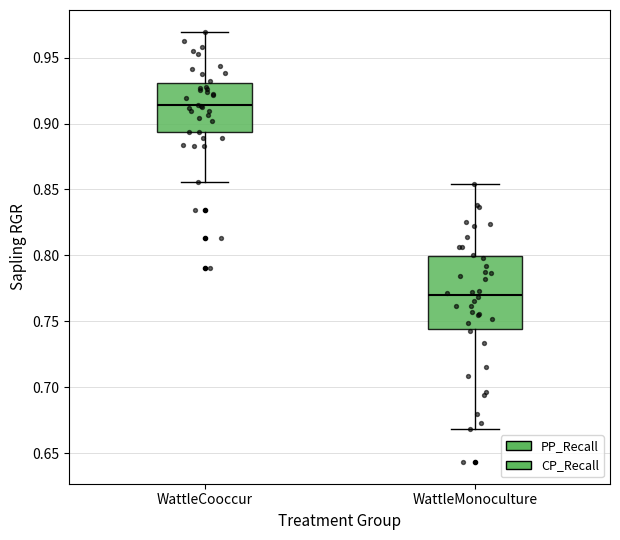

Which box is the tallest, from its lower edge to its upper edge?

WattleMonoculture